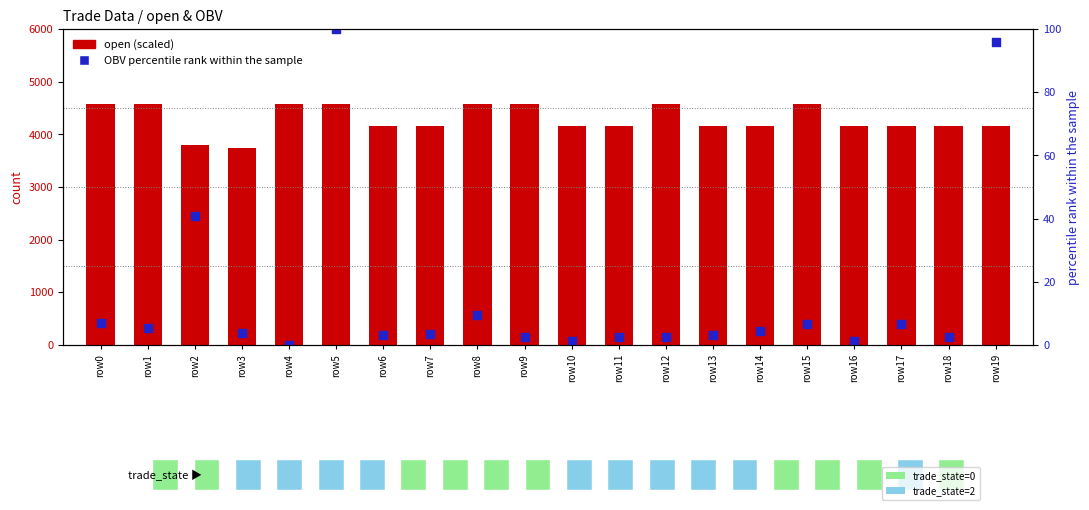

What are all the series names shown in the legend?

open (scaled), OBV percentile rank